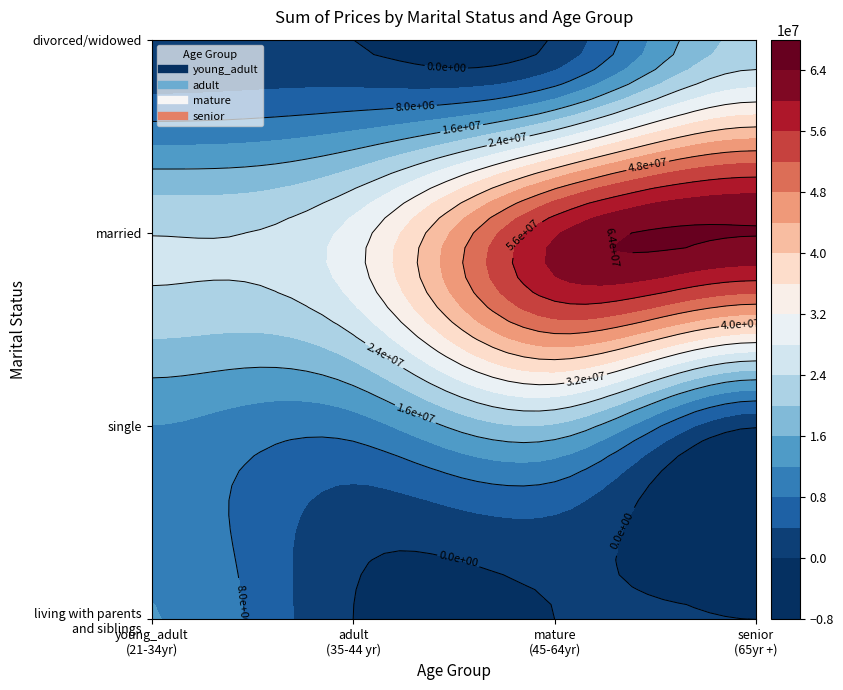

At which label is young_adult closest to 11937674?

single